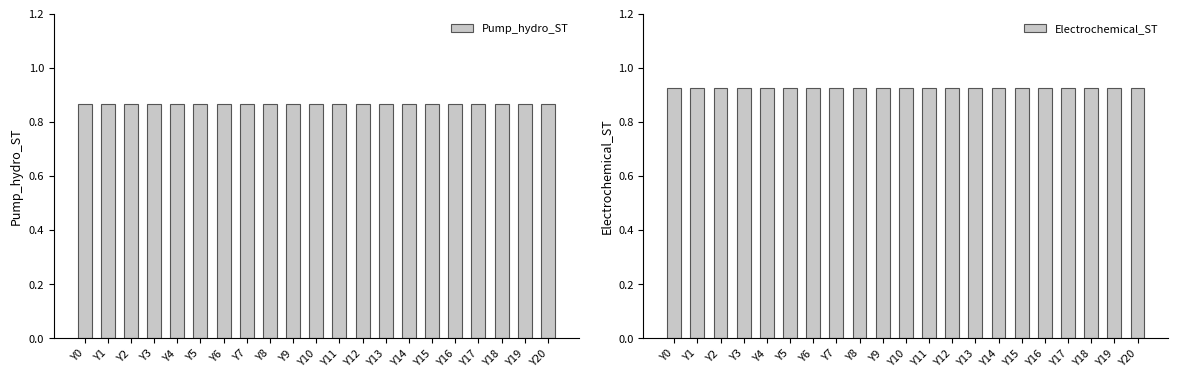

What is the sum of the Pump_hydro_ST values at Y10 and Y18?

1.7